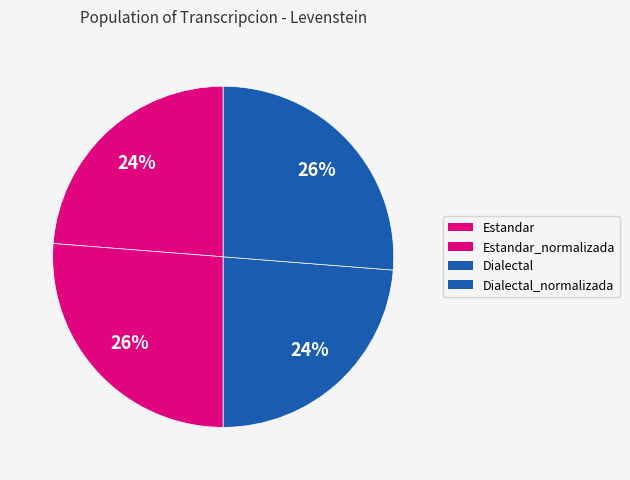

What is the smallest slice in the pie chart?

Estandar